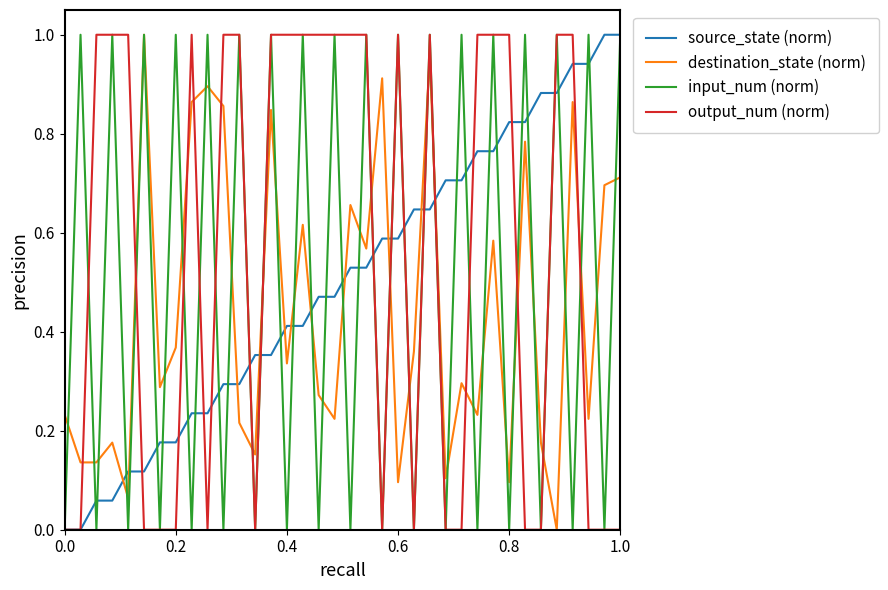

Does the chart have visible grid lines?

No